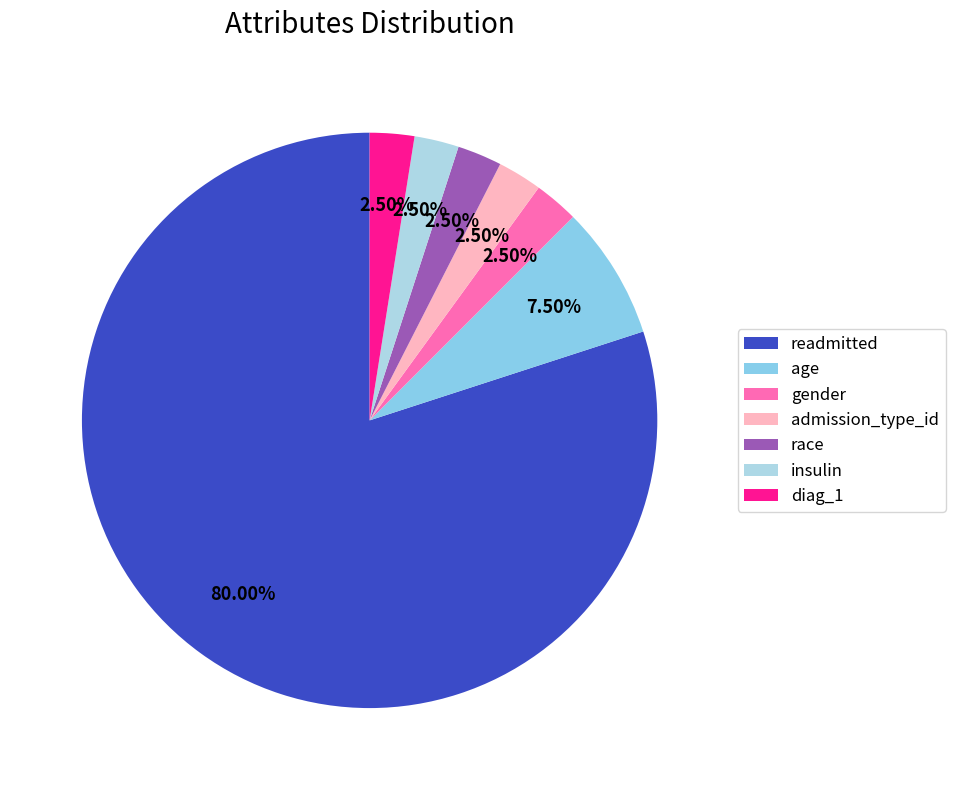

What is the smallest slice in the pie chart?

insulin